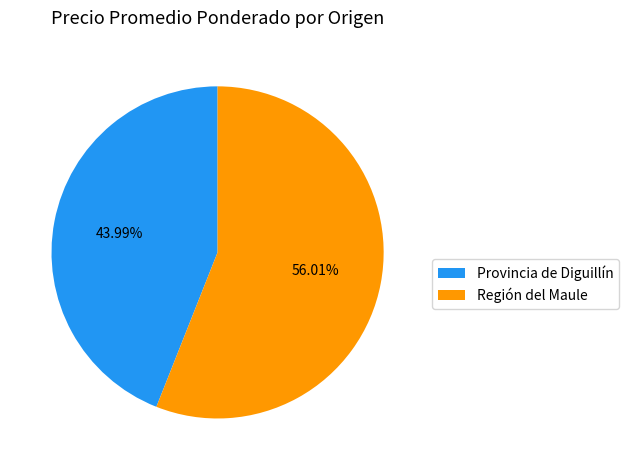

What percentage is the Provincia de Diguillín slice, to the nearest percent?

44%